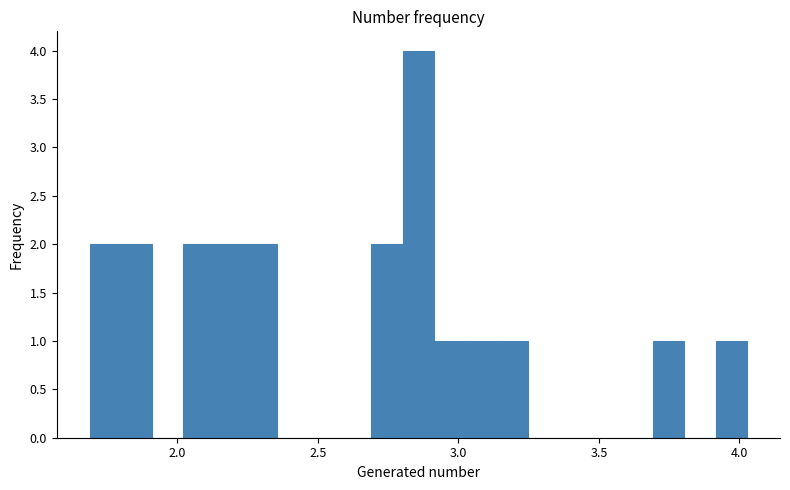

Read against the x-axis, roughly where is the centre of the tallest bar?

2.85